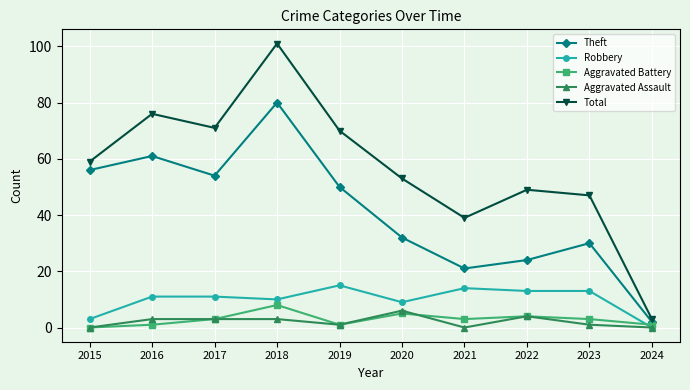

What is the greatest value displayed?

101